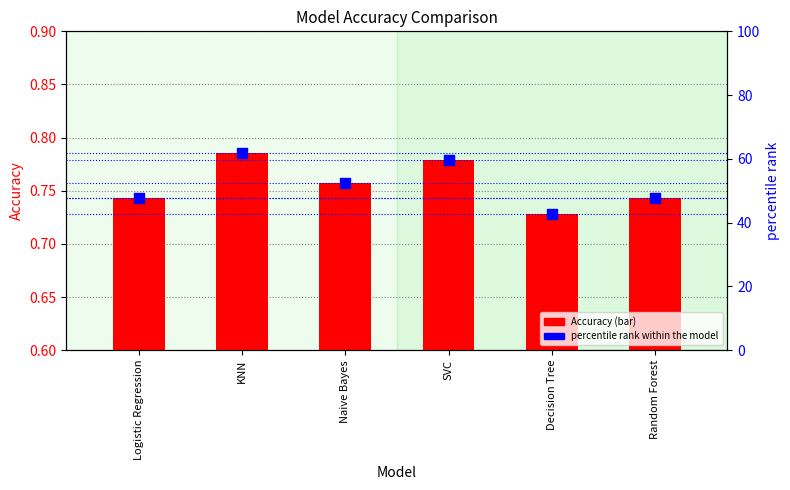

Which series reaches the minimum Y coordinate?

Accuracy